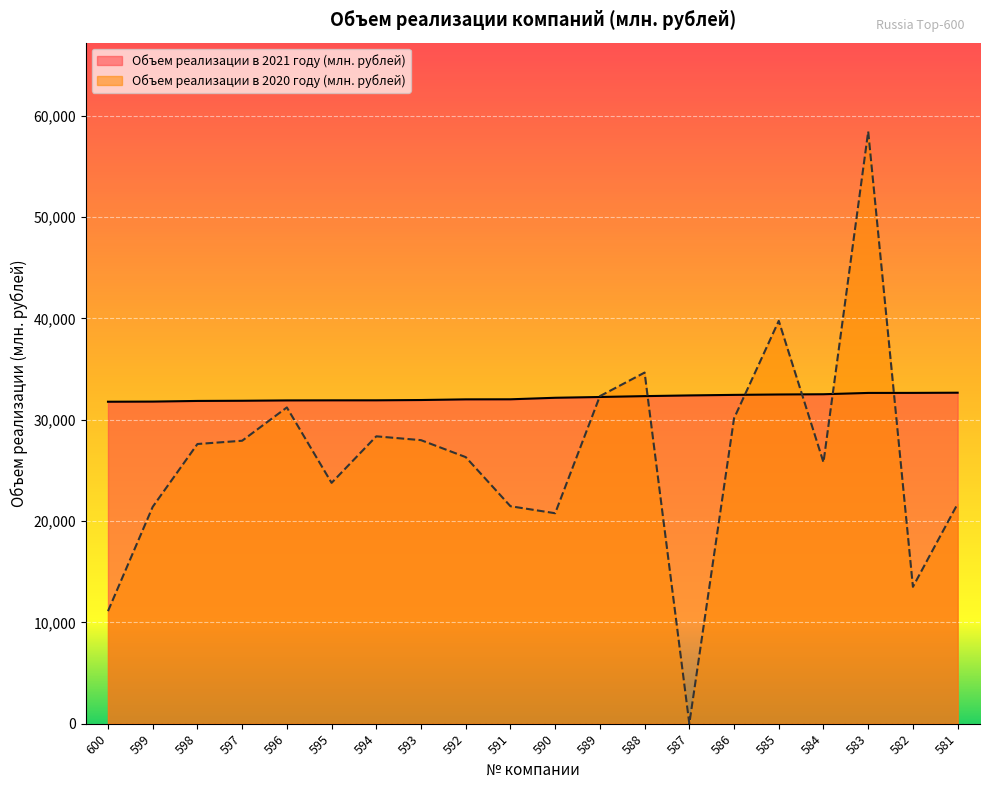

Read the Объем реализации в 2020 году (млн. рублей) value at 588, to the nearest 100.

34700